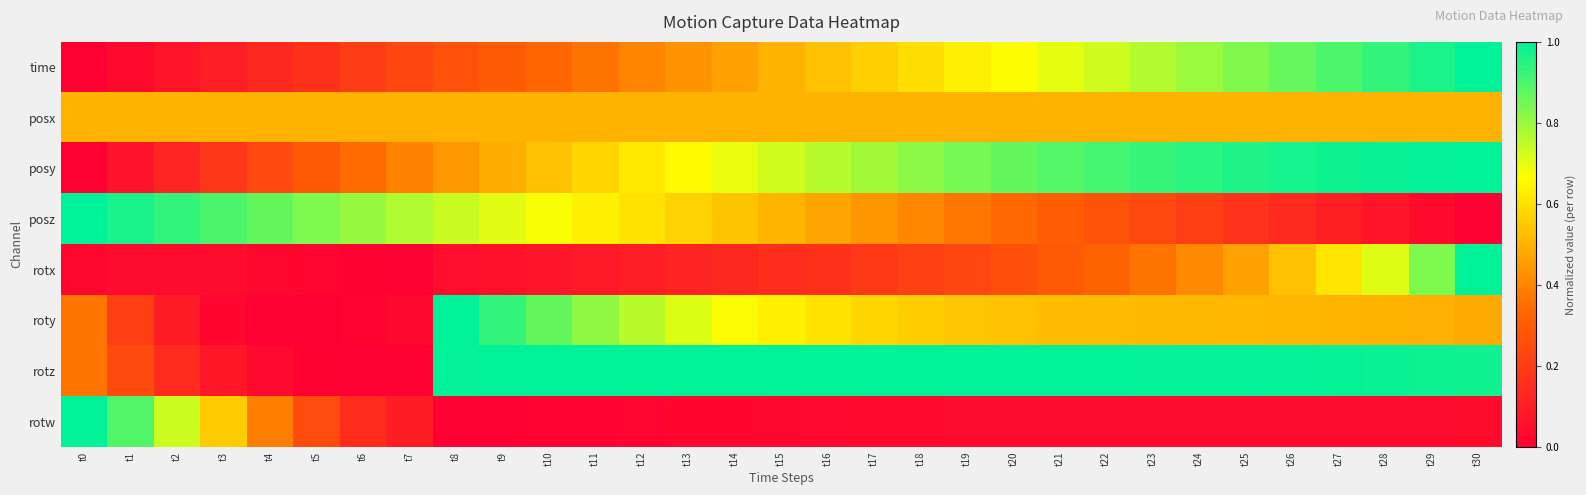

Reading left to right, list all the values displayed in this chart.

time: t0=0.0	t1=0.0	t2=0.1	t3=0.1	t4=0.1	t5=0.2	t6=0.2	t7=0.2	t8=0.3	t9=0.3	t10=0.3	t11=0.4	t12=0.4	t13=0.4	t14=0.5	t15=0.5	t16=0.5	t17=0.6	t18=0.6	t19=0.6	t20=0.7	t21=0.7	t22=0.7	t23=0.8	t24=0.8	t25=0.8	t26=0.9	t27=0.9	t28=0.9	t29=1.0	t30=1.0
posx: t0=0.5	t1=0.5	t2=0.5	t3=0.5	t4=0.5	t5=0.5	t6=0.5	t7=0.5	t8=0.5	t9=0.5	t10=0.5	t11=0.5	t12=0.5	t13=0.5	t14=0.5	t15=0.5	t16=0.5	t17=0.5	t18=0.5	t19=0.5	t20=0.5	t21=0.5	t22=0.5	t23=0.5	t24=0.5	t25=0.5	t26=0.5	t27=0.5	t28=0.5	t29=0.5	t30=0.5
posy: t0=0.0	t1=0.1	t2=0.1	t3=0.2	t4=0.2	t5=0.3	t6=0.3	t7=0.4	t8=0.4	t9=0.5	t10=0.5	t11=0.6	t12=0.6	t13=0.7	t14=0.7	t15=0.7	t16=0.8	t17=0.8	t18=0.8	t19=0.8	t20=0.9	t21=0.9	t22=0.9	t23=0.9	t24=0.9	t25=1.0	t26=1.0	t27=1.0	t28=1.0	t29=1.0	t30=1.0
posz: t0=1.0	t1=1.0	t2=0.9	t3=0.9	t4=0.9	t5=0.8	t6=0.8	t7=0.8	t8=0.7	t9=0.7	t10=0.7	t11=0.6	t12=0.6	t13=0.6	t14=0.5	t15=0.5	t16=0.5	t17=0.4	t18=0.4	t19=0.4	t20=0.3	t21=0.3	t22=0.3	t23=0.2	t24=0.2	t25=0.2	t26=0.1	t27=0.1	t28=0.1	t29=0.0	t30=0.0
rotx: t0=0.0	t1=0.0	t2=0.0	t3=0.0	t4=0.0	t5=0.0	t6=0.0	t7=0.0	t8=0.0	t9=0.1	t10=0.1	t11=0.1	t12=0.1	t13=0.1	t14=0.1	t15=0.1	t16=0.2	t17=0.2	t18=0.2	t19=0.2	t20=0.3	t21=0.3	t22=0.3	t23=0.4	t24=0.4	t25=0.5	t26=0.5	t27=0.6	t28=0.7	t29=0.8	t30=1.0
roty: t0=0.4	t1=0.2	t2=0.1	t3=0.0	t4=0.0	t5=0.0	t6=0.0	t7=0.0	t8=1.0	t9=0.9	t10=0.9	t11=0.8	t12=0.8	t13=0.7	t14=0.7	t15=0.6	t16=0.6	t17=0.6	t18=0.6	t19=0.5	t20=0.5	t21=0.5	t22=0.5	t23=0.5	t24=0.5	t25=0.5	t26=0.5	t27=0.5	t28=0.5	t29=0.5	t30=0.5
rotz: t0=0.4	t1=0.2	t2=0.1	t3=0.1	t4=0.0	t5=0.0	t6=0.0	t7=0.0	t8=1.0	t9=1.0	t10=1.0	t11=1.0	t12=1.0	t13=1.0	t14=1.0	t15=1.0	t16=1.0	t17=1.0	t18=1.0	t19=1.0	t20=1.0	t21=1.0	t22=1.0	t23=1.0	t24=1.0	t25=1.0	t26=1.0	t27=1.0	t28=1.0	t29=1.0	t30=1.0
rotw: t0=1.0	t1=0.9	t2=0.7	t3=0.6	t4=0.4	t5=0.2	t6=0.1	t7=0.1	t8=0.0	t9=0.0	t10=0.0	t11=0.0	t12=0.0	t13=0.0	t14=0.0	t15=0.0	t16=0.0	t17=0.0	t18=0.0	t19=0.0	t20=0.0	t21=0.0	t22=0.0	t23=0.0	t24=0.0	t25=0.0	t26=0.0	t27=0.0	t28=0.0	t29=0.0	t30=0.0